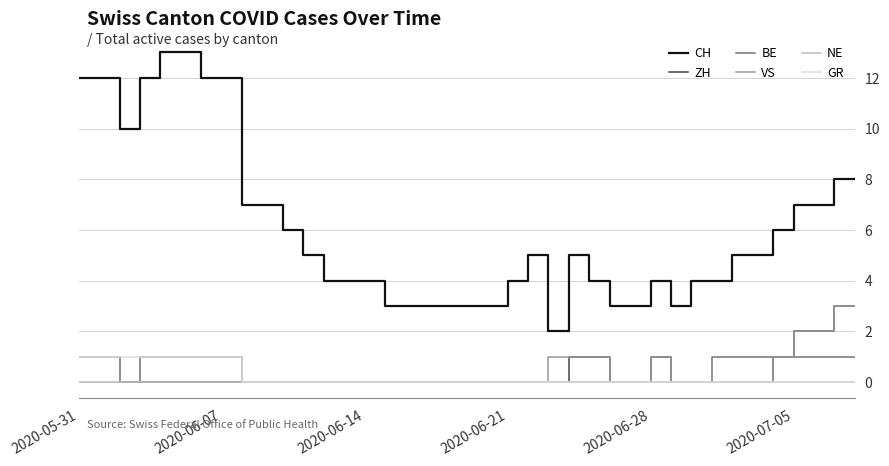

Which series has the largest range (max minus min)?

CH